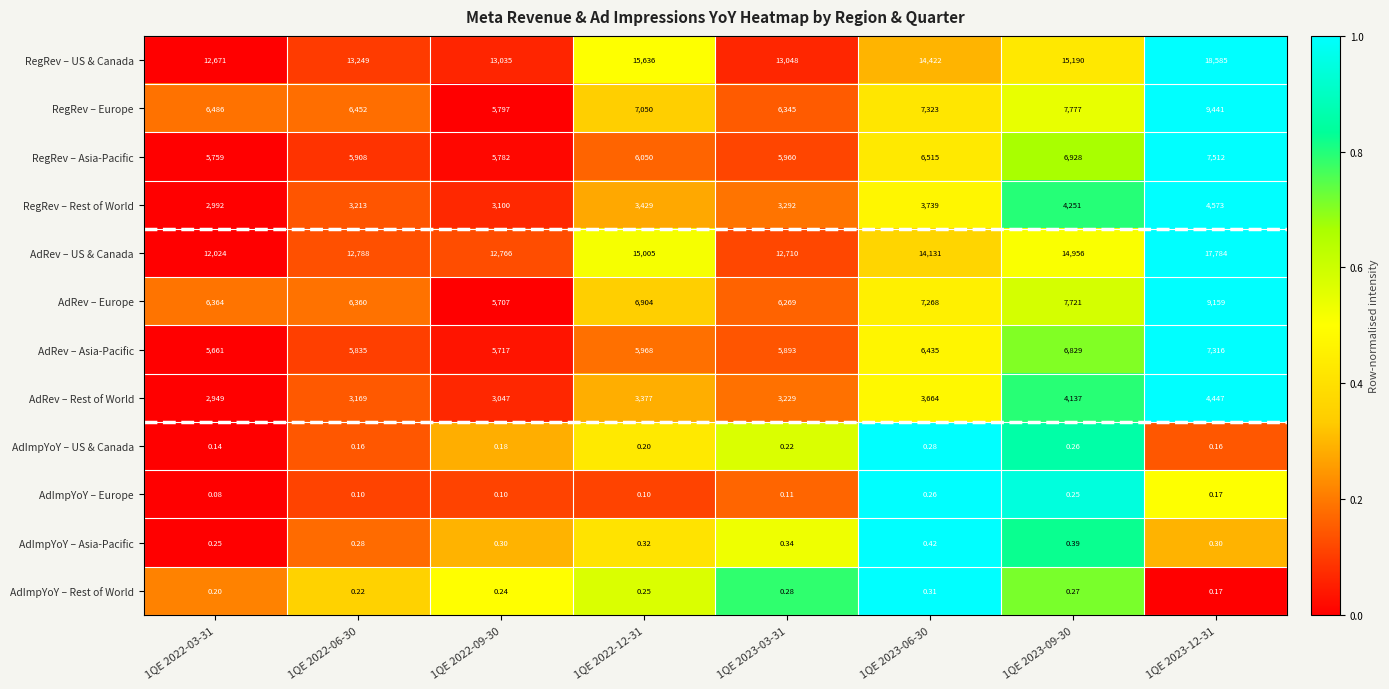

Which series has the largest total across all categories?

RegRev – US & Canada